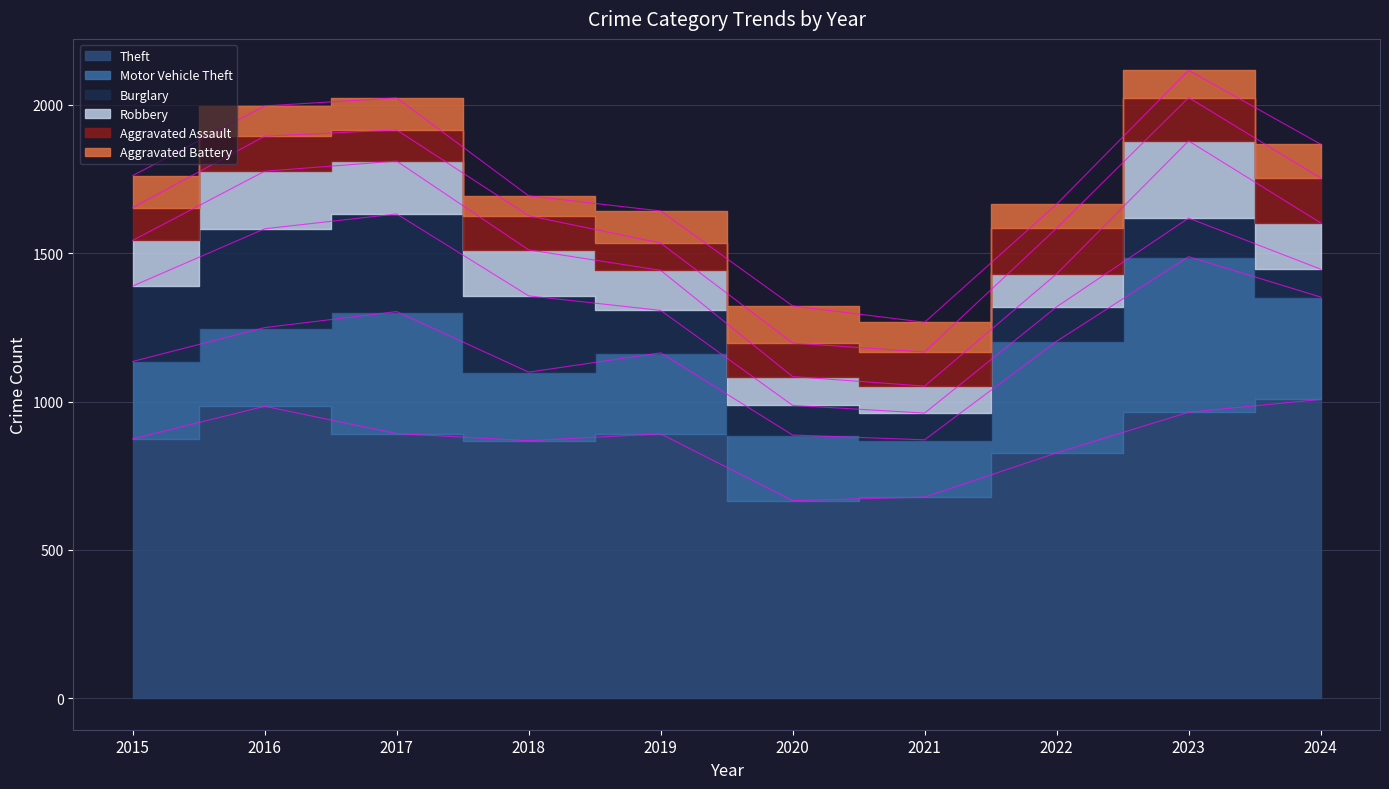

Count the number of categories in the chart.

10